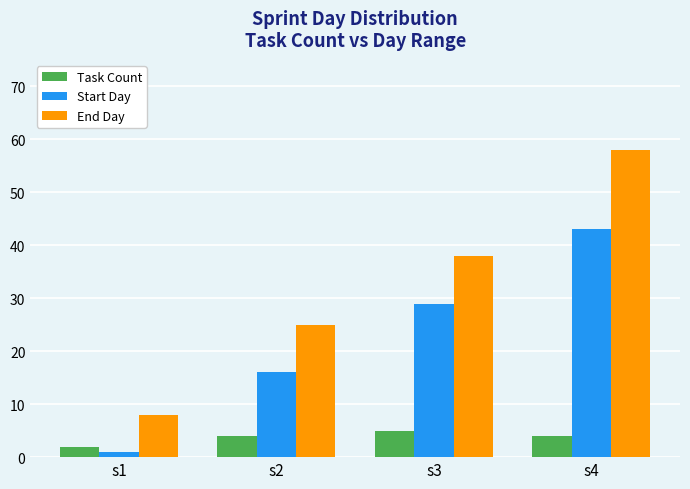

Which series has the widest spread of values?

End Day